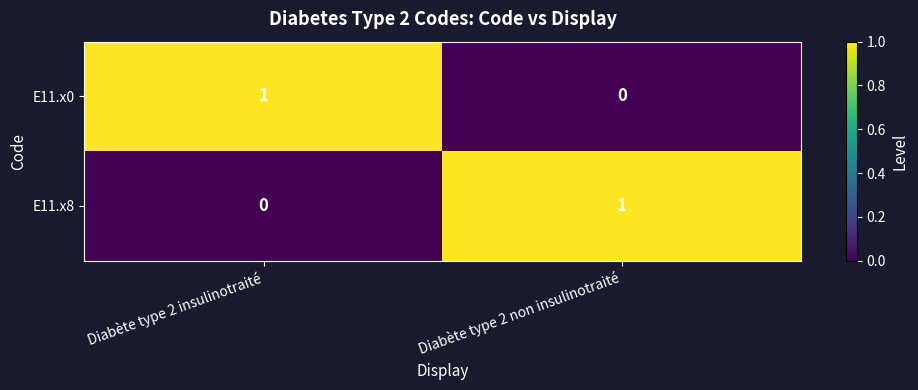

What is the greatest value displayed?

1